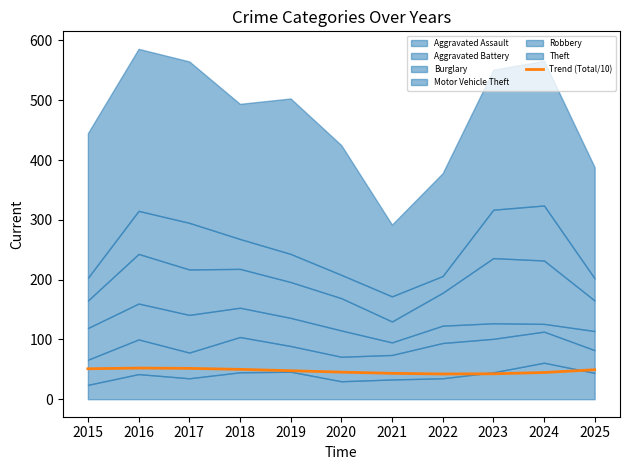

What is the difference between the maximum and minimum values?

9.9